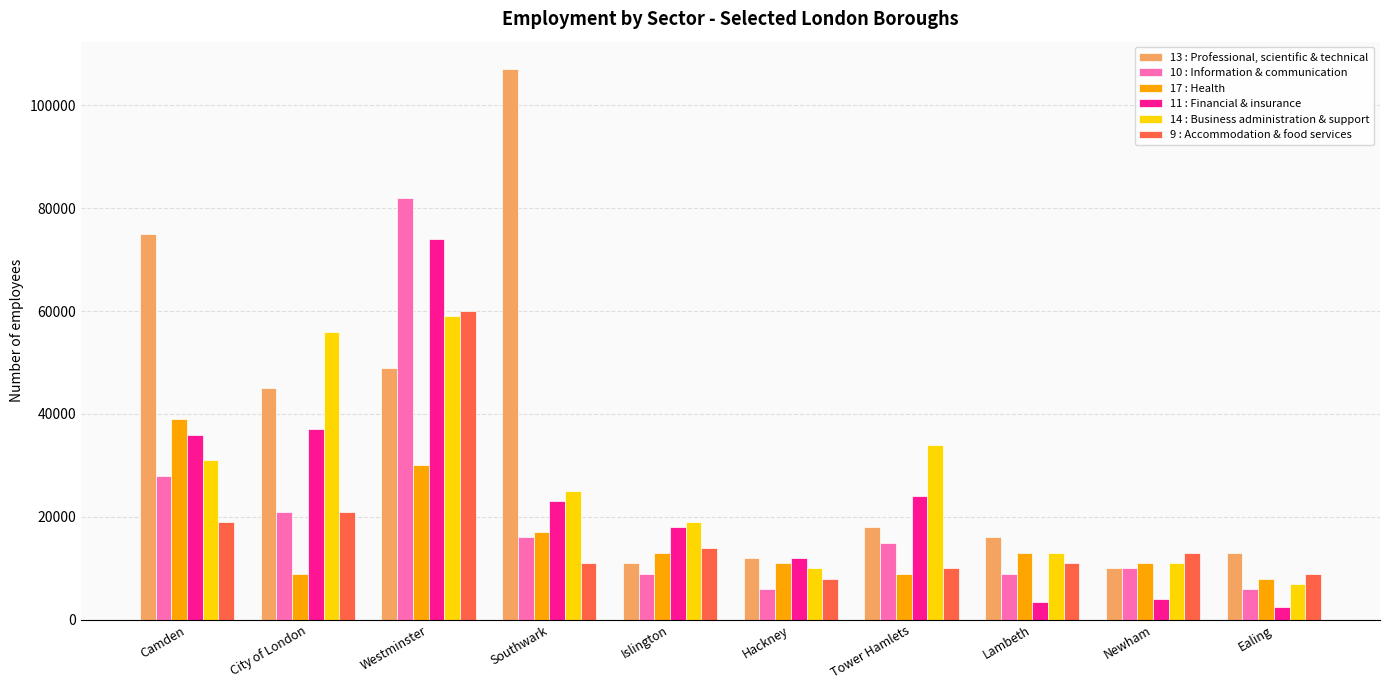

What is the difference between the maximum and second lowest values in the 13 : Professional, scientific & technical series?

96000